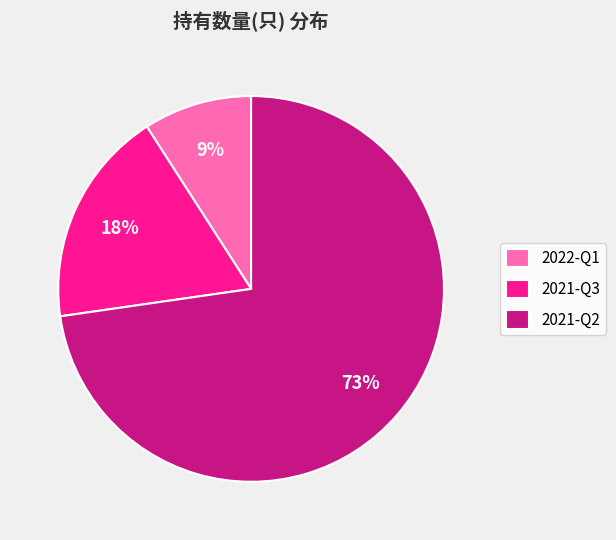

Is it true that 2021-Q3 is 18% of the pie?

True